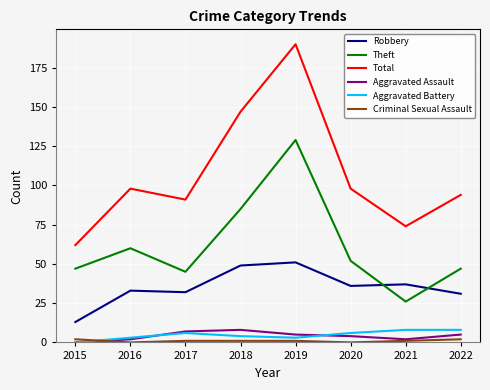

Count the number of categories in the chart.

8